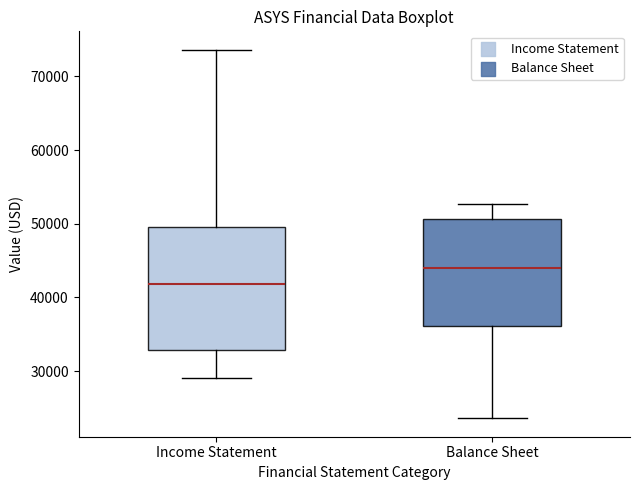

Reading left to right, read every box against the y-axis: the position of its median line, the range the box covers, and the ends of its whiskers. The values are not printed on the chart, so give them approximately, as read against the axis.

Income Statement: median 42000, box 33000 to 50000, whiskers 29000 to 74000
Balance Sheet: median 44000, box 36000 to 51000, whiskers 24000 to 53000